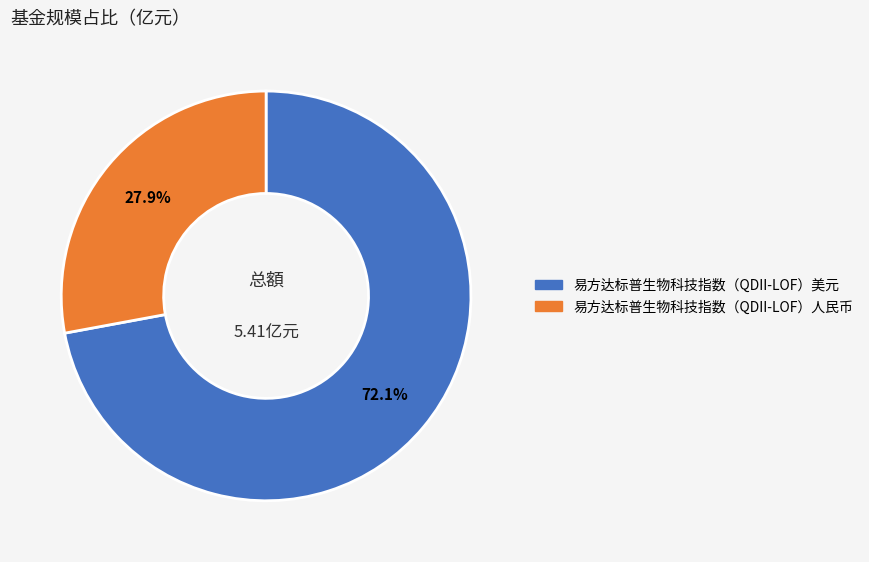

Does 易方达标普生物科技指数（QDII-LOF）人民币 account for over 50% of the chart?

No